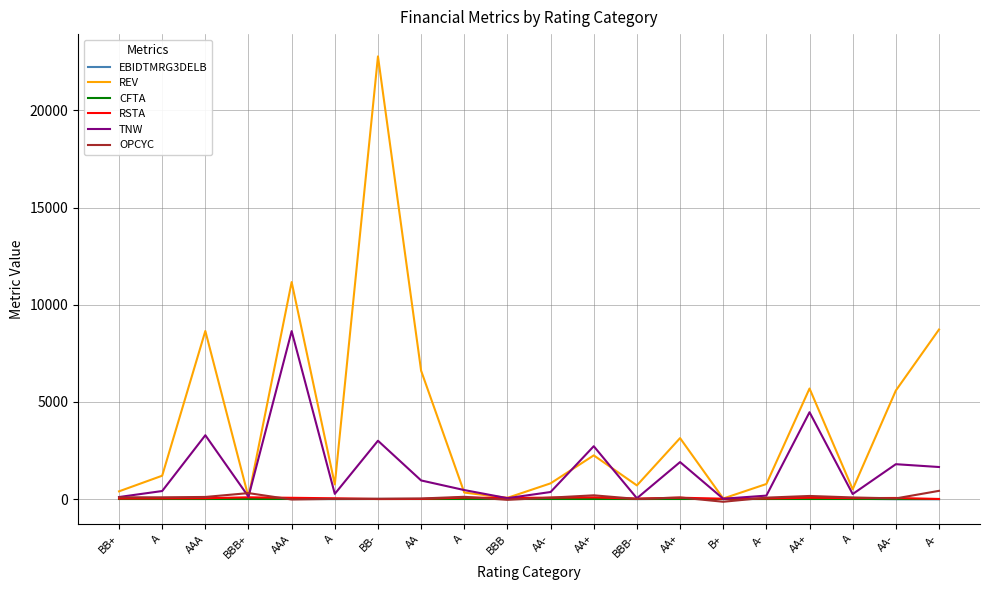

True or false: TNW and CFTA cross at least once.

False